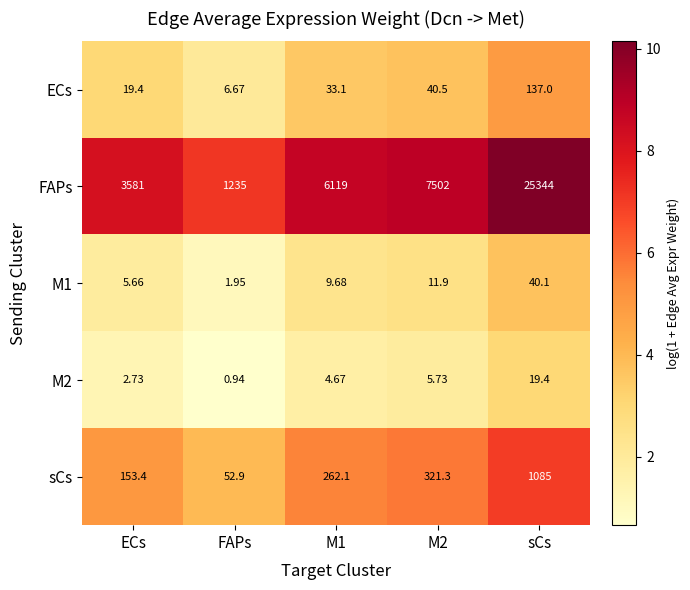

At which category does the chart reach its peak across all series?

sCs